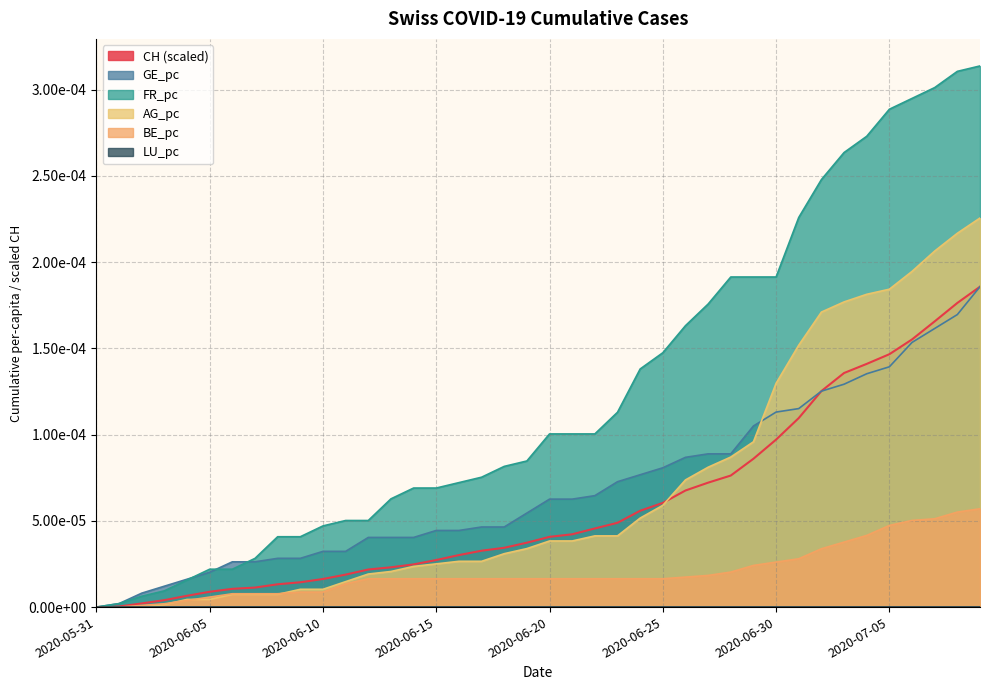

What is the label of the 8th point from the left?

2020-07-05